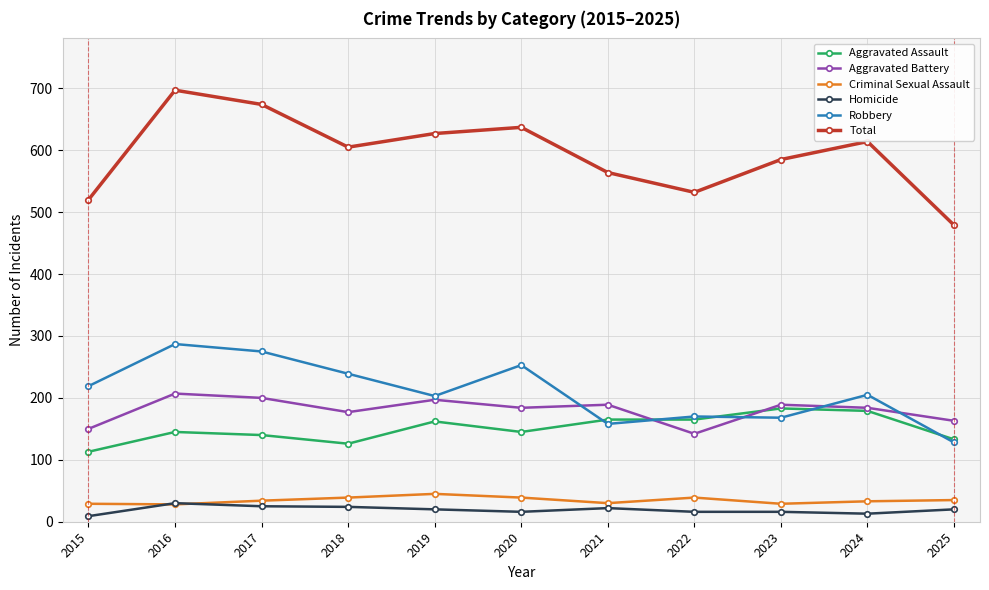

Is the value of Total at 2022 greater than the value of Homicide at 2021?

Yes